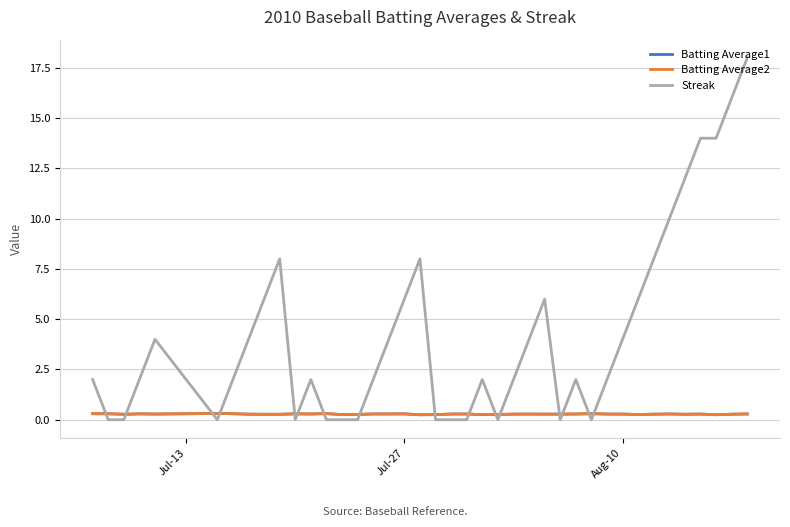

What is the difference between the second highest and minimum values in the Batting Average1 series?

0.1